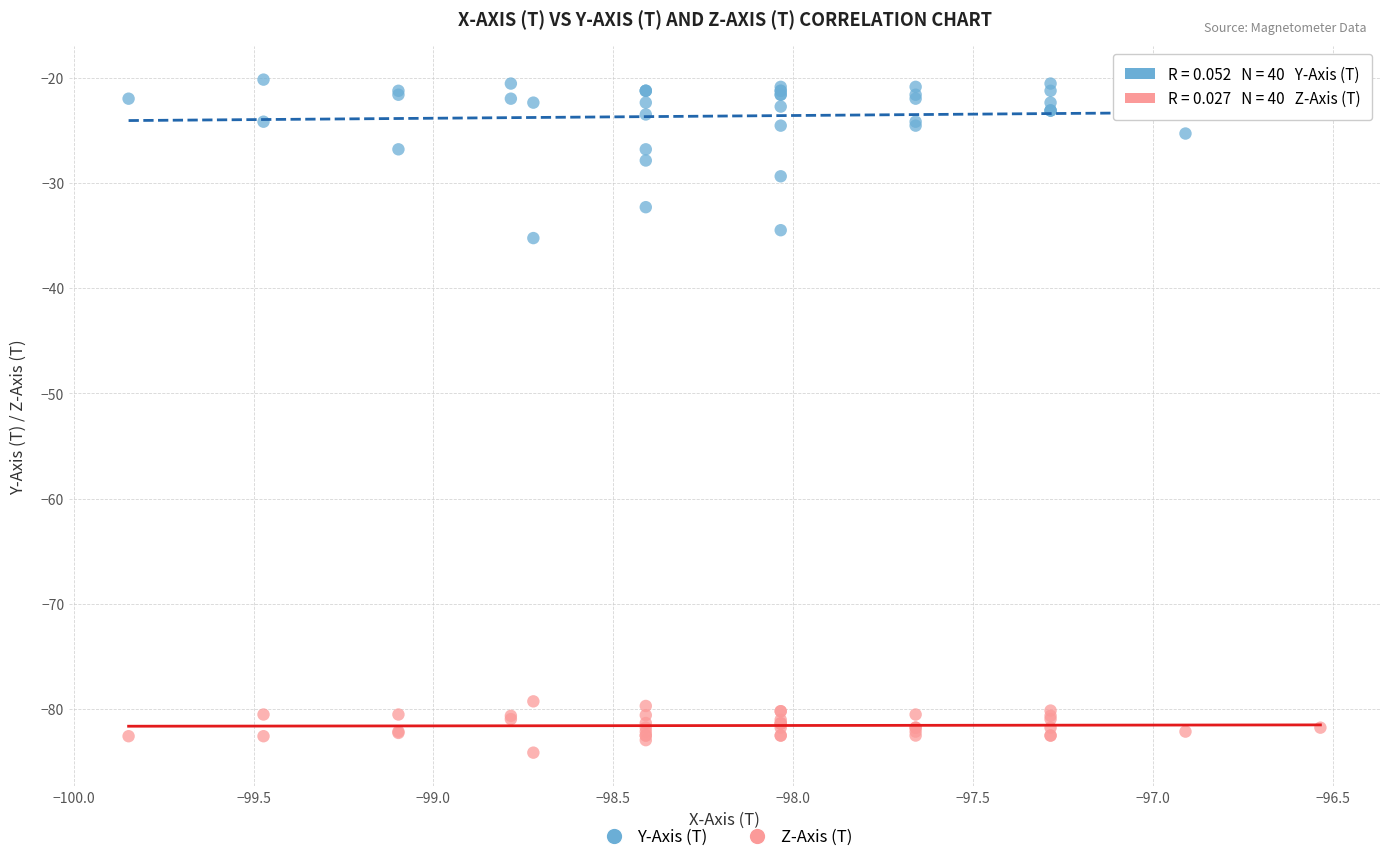

Which series reaches the maximum Y coordinate?

Y-Axis (T)